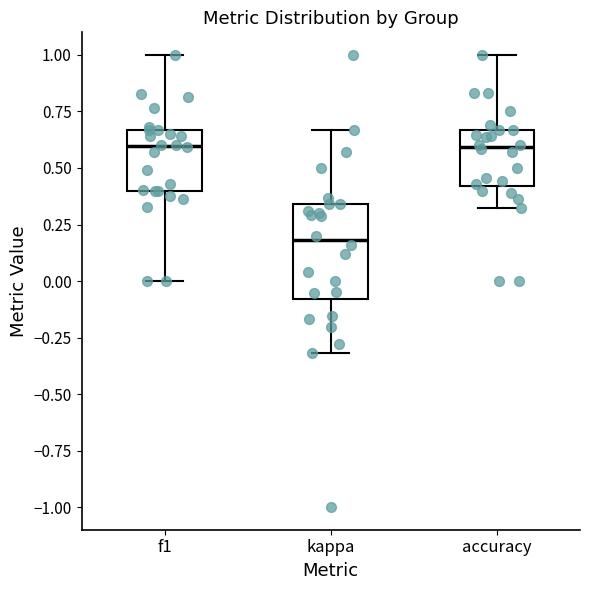

Where does the upper whisker of the box for kappa end on the y-axis? The values are not printed on the chart, so give them approximately, as read against the axis.

0.65